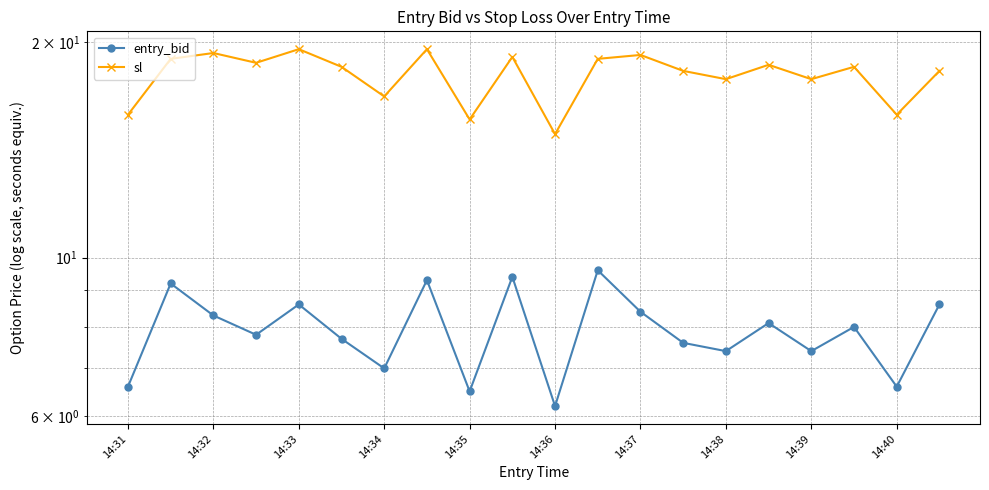

Read the sl value at 14:39.

17.8